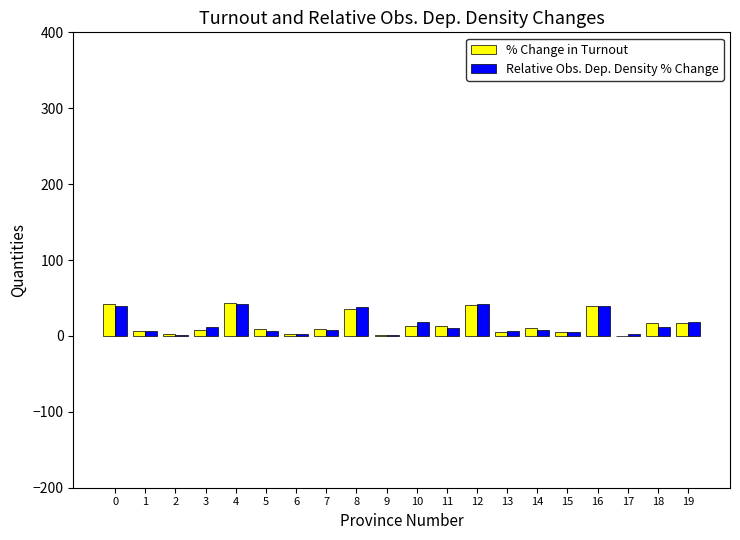

What is the greatest value displayed?

43.0